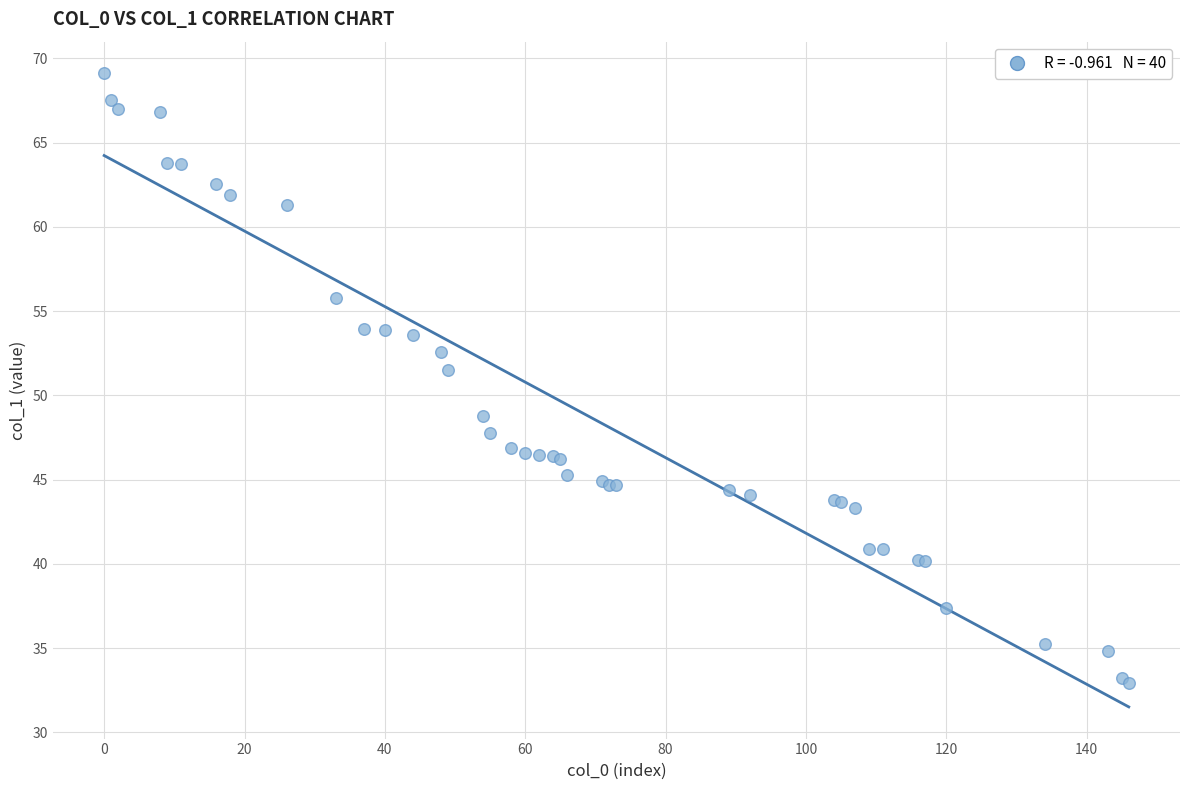

What Y value in the scatter plot is closest to 51?

51.5